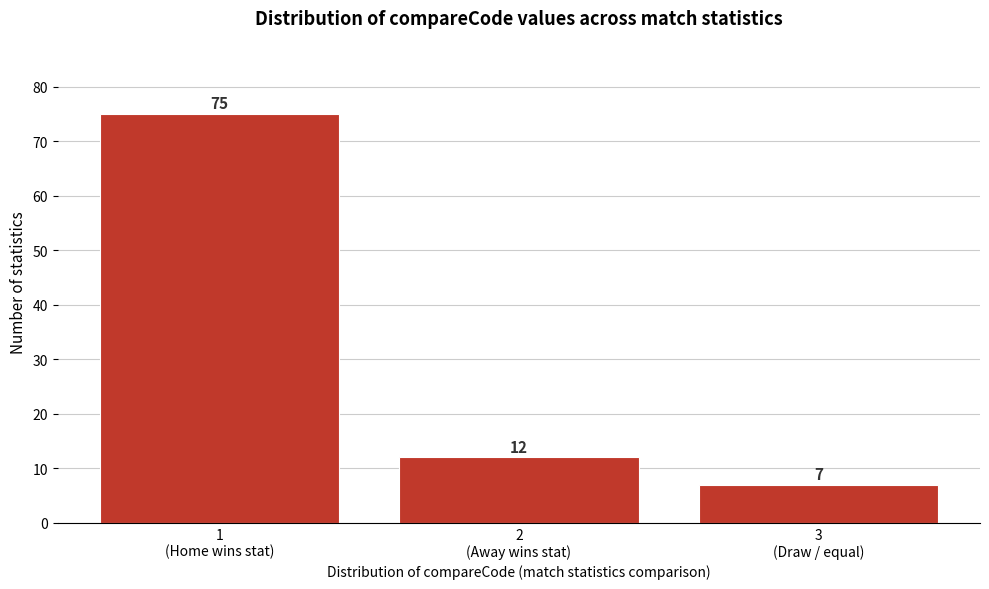

Reading left to right, transcribe all the data shown in this chart.

75	12	7